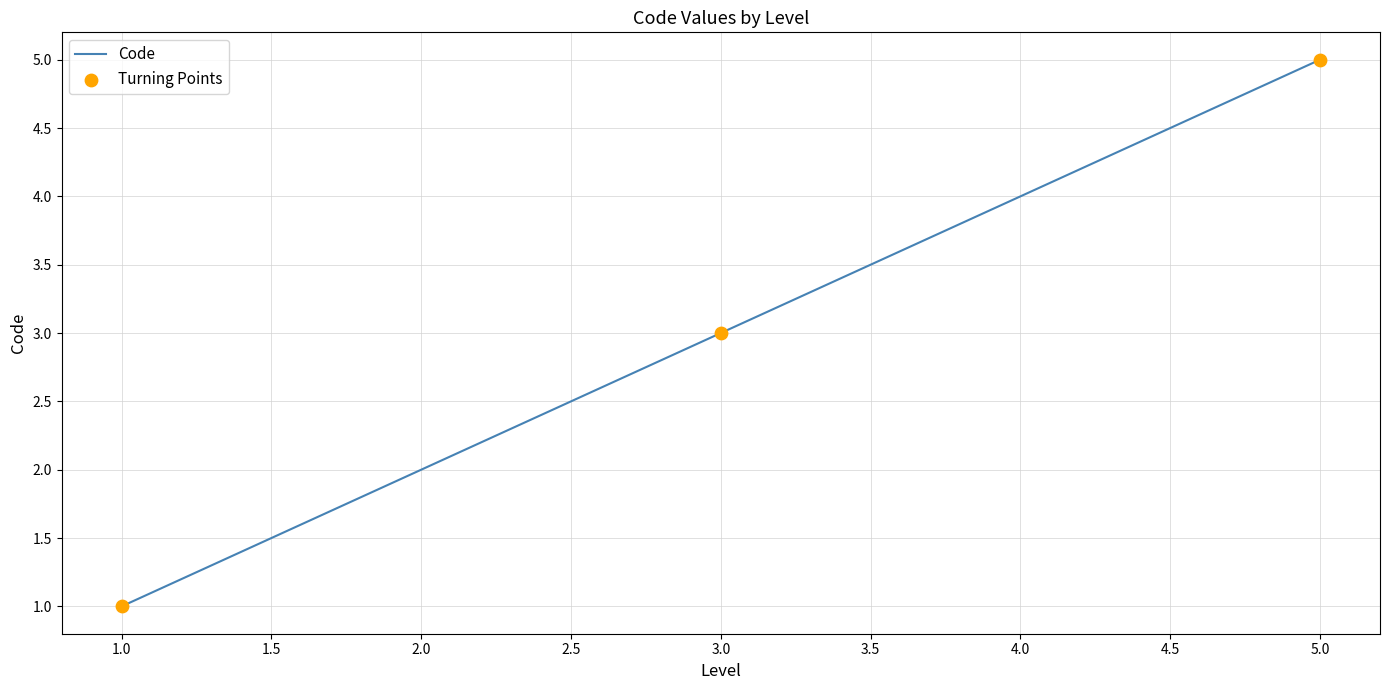

What is the change in value from 3.0 to 5.0?

+2